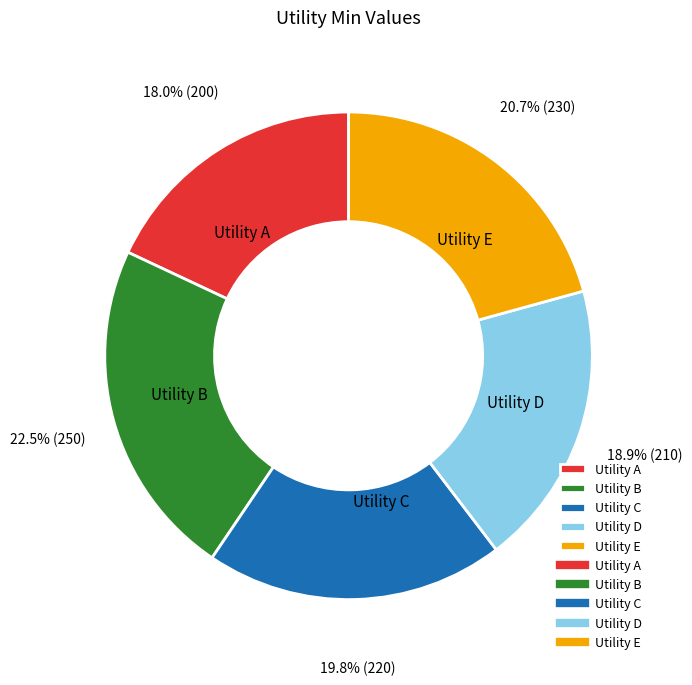

To the nearest percent, what percentage of the pie is Utility D?

19%